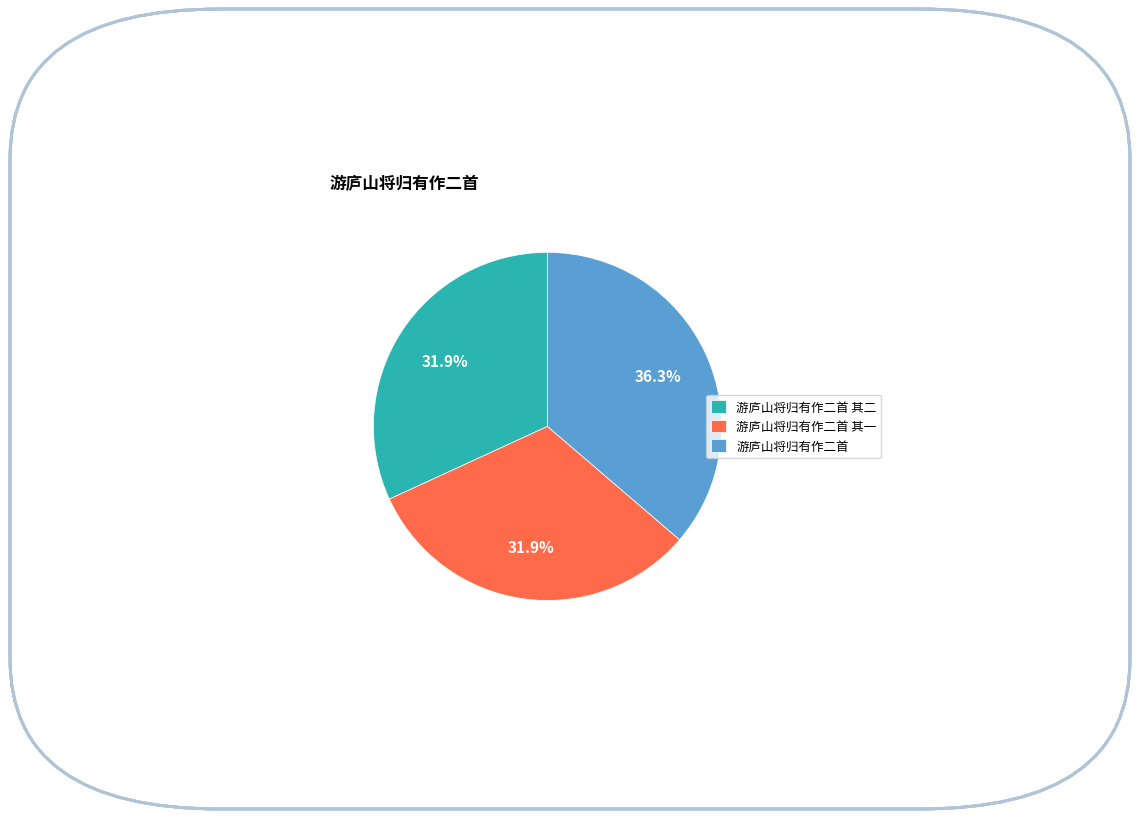

What percentage is the 游庐山将归有作二首 其二 slice, to the nearest percent?

32%